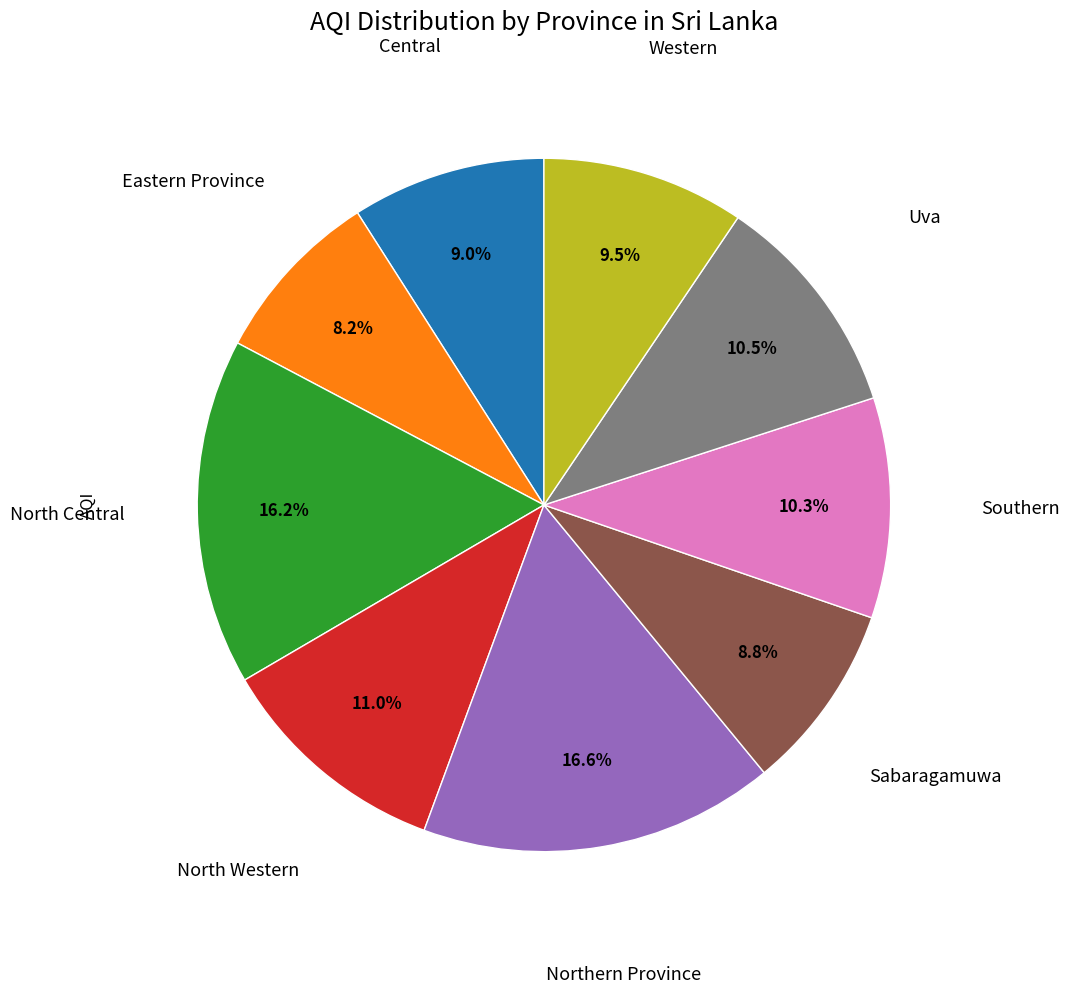

Count the number of slices in the pie.

9